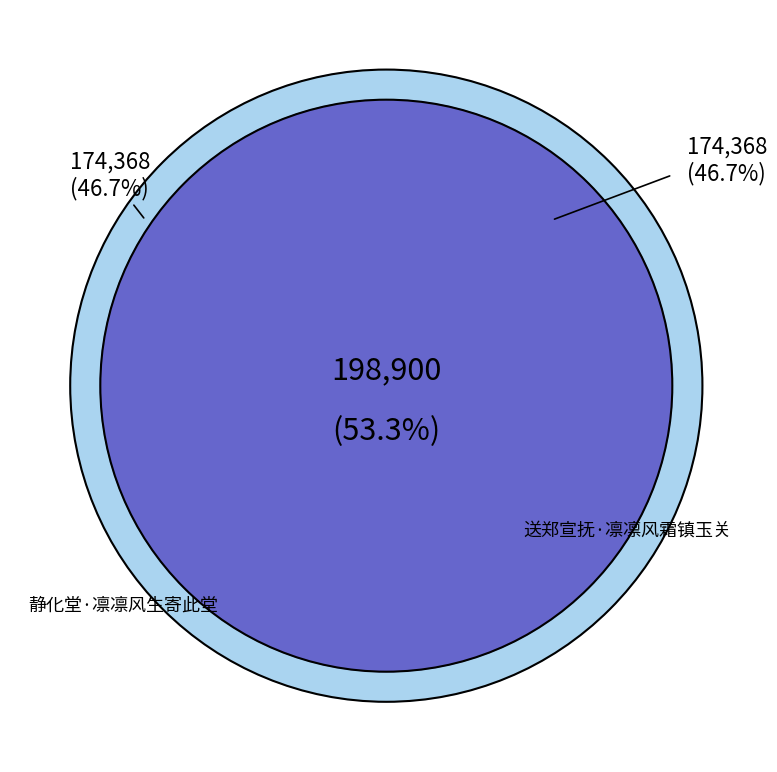

How many segments does this pie chart have?

2